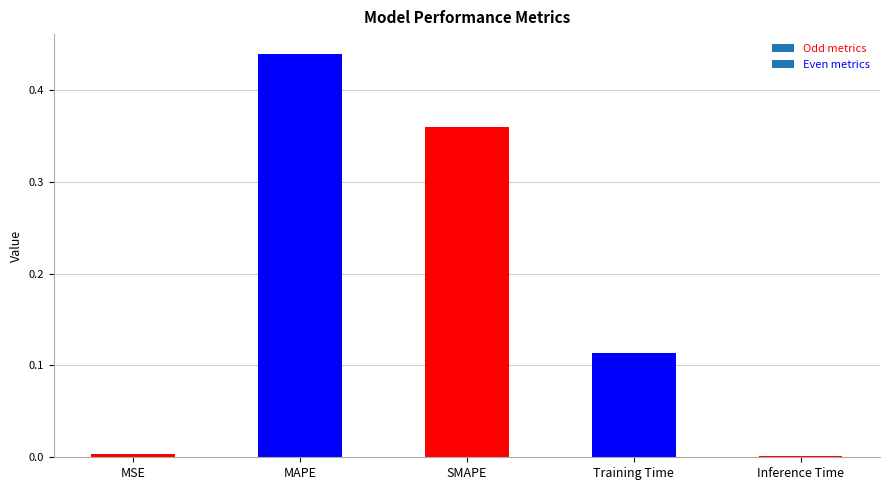

The value at Inference Time is 0.0. True or false?

True